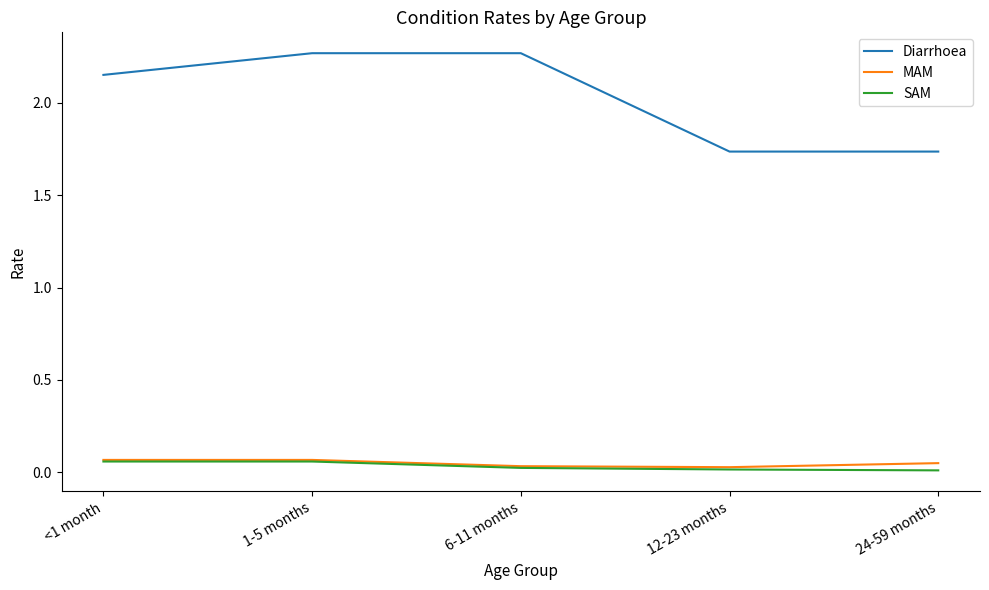

Count the number of categories in the chart.

5